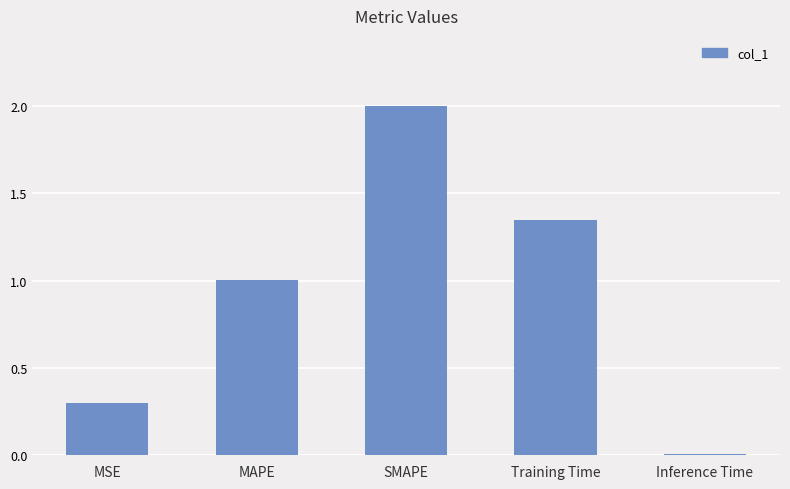

What is the change in value from MAPE to Inference Time?

-1.0